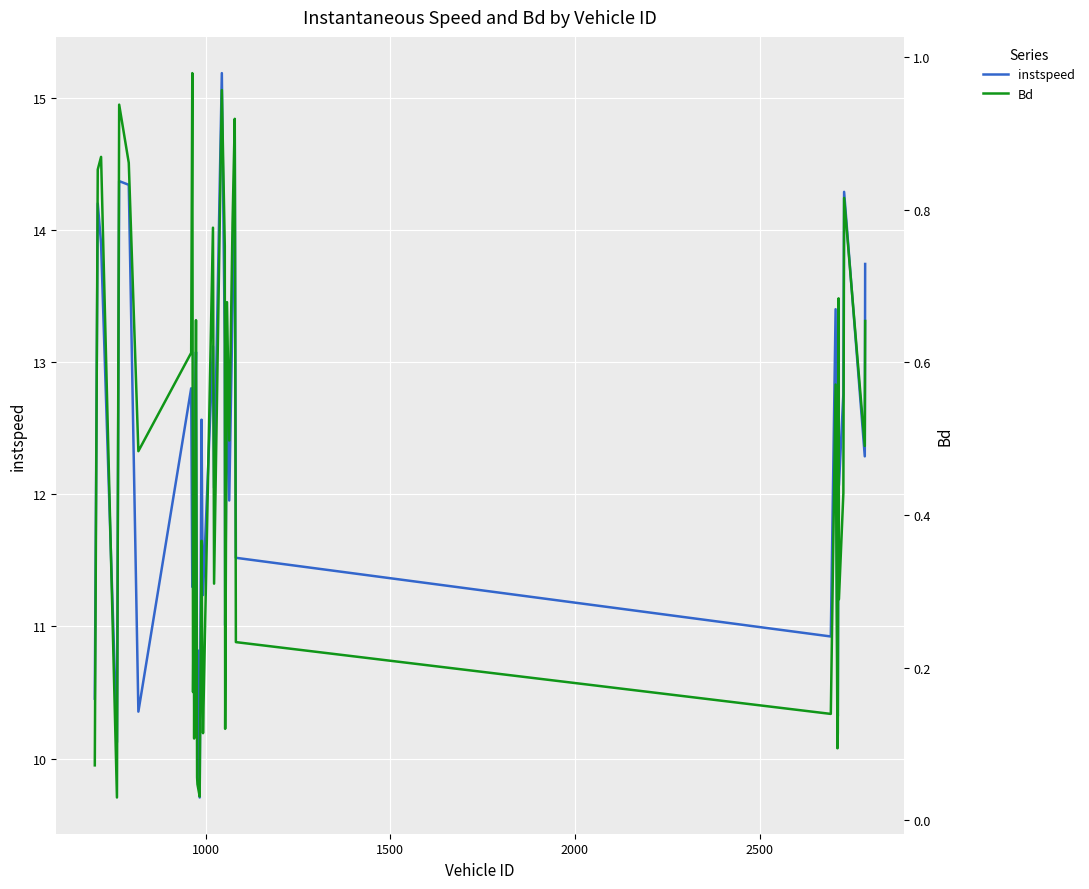

True or false: instspeed and Bd cross at least once.

False